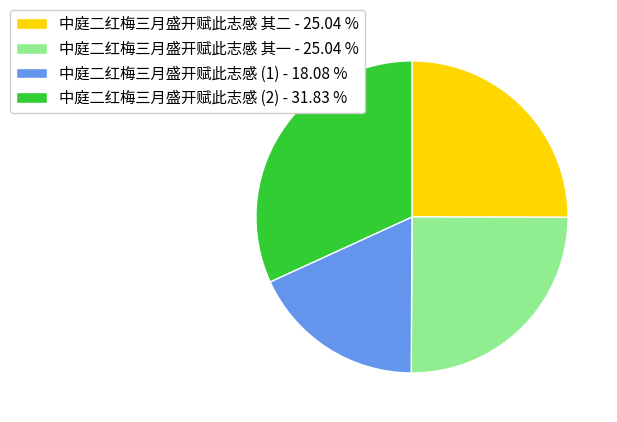

Is the sum of 中庭二红梅三月盛开赋此志感 (2) - 31.83 % and 中庭二红梅三月盛开赋此志感 其一 - 25.04 % greater than half?

Yes